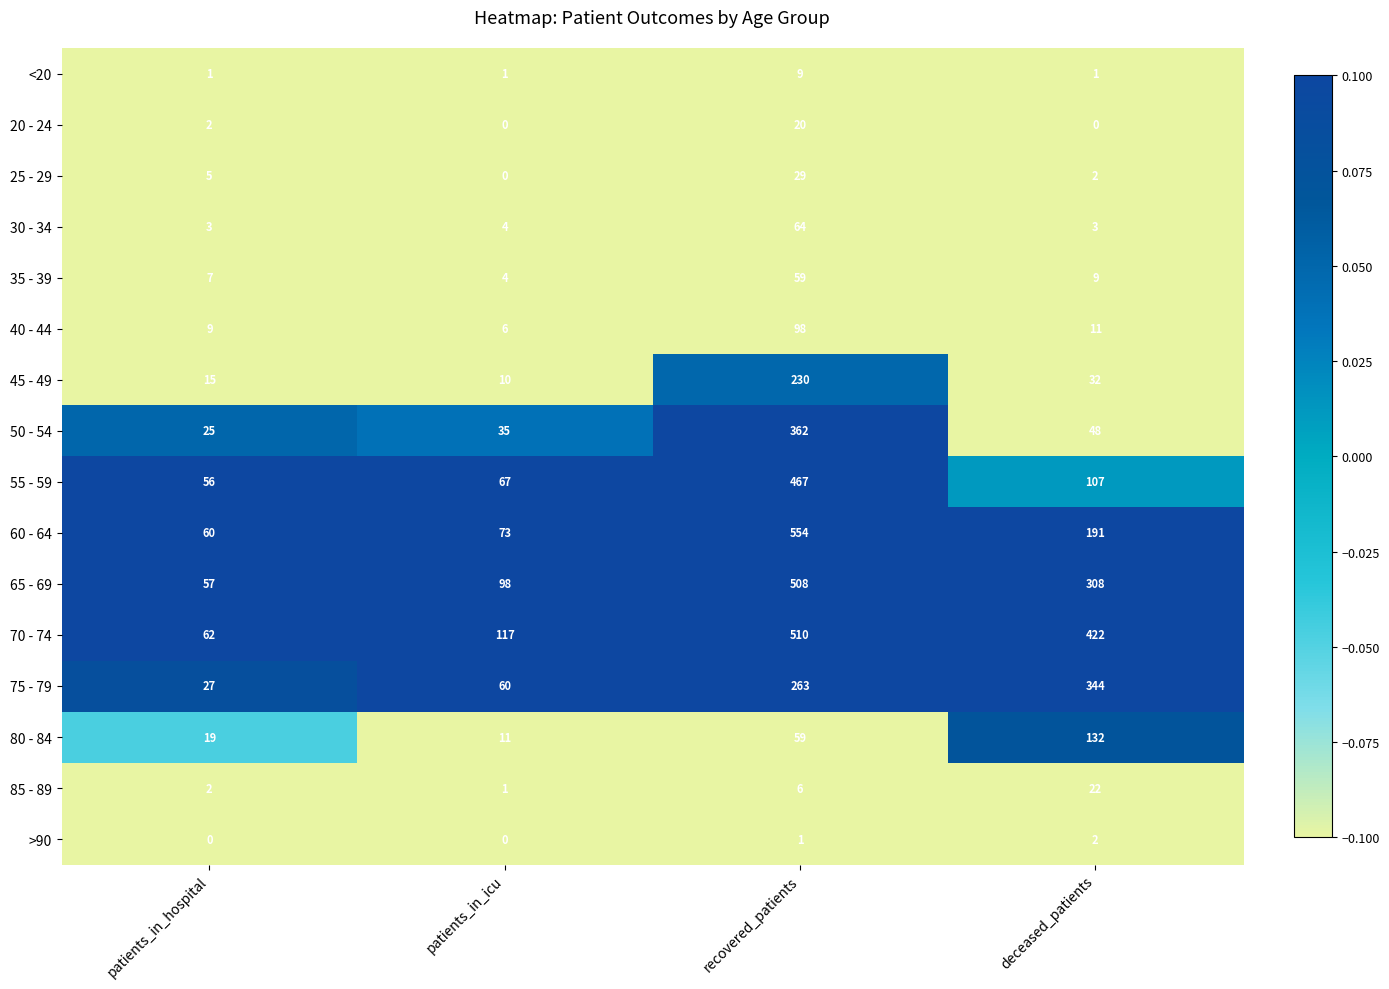

How many data points in >90 are less than 1?

2